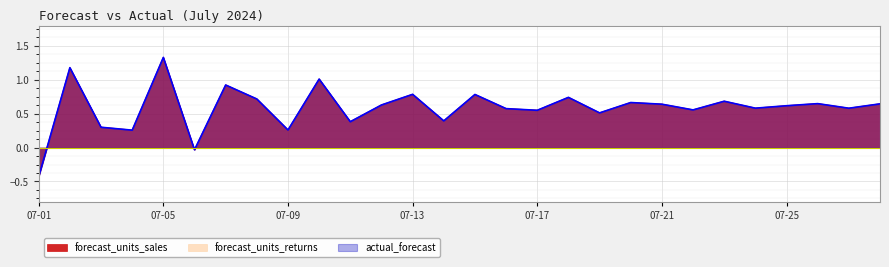

Does the chart display data point markers on the line(s)?

No